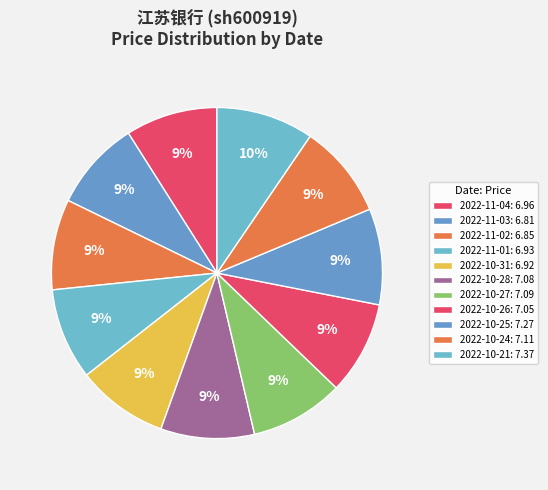

What is the smallest slice in the pie chart?

2022-11-03